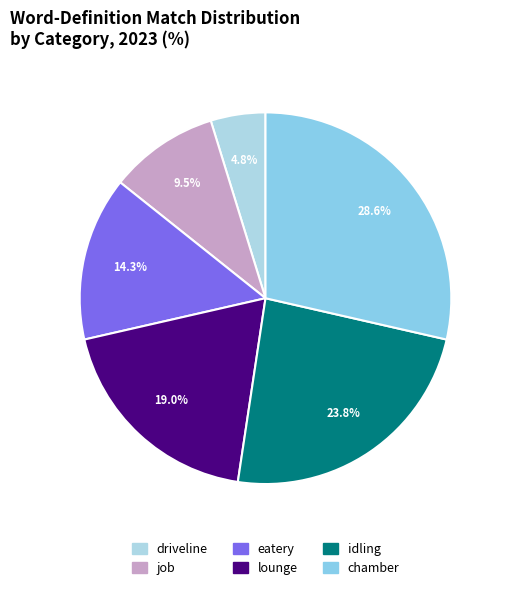

Is it true that driveline is 19% of the pie?

False